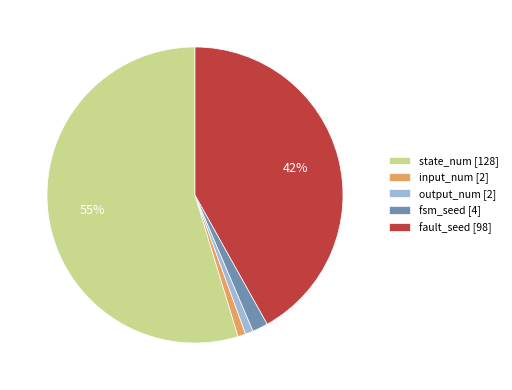

True or false: fault_seed [98] accounts for 42% of the total.

True